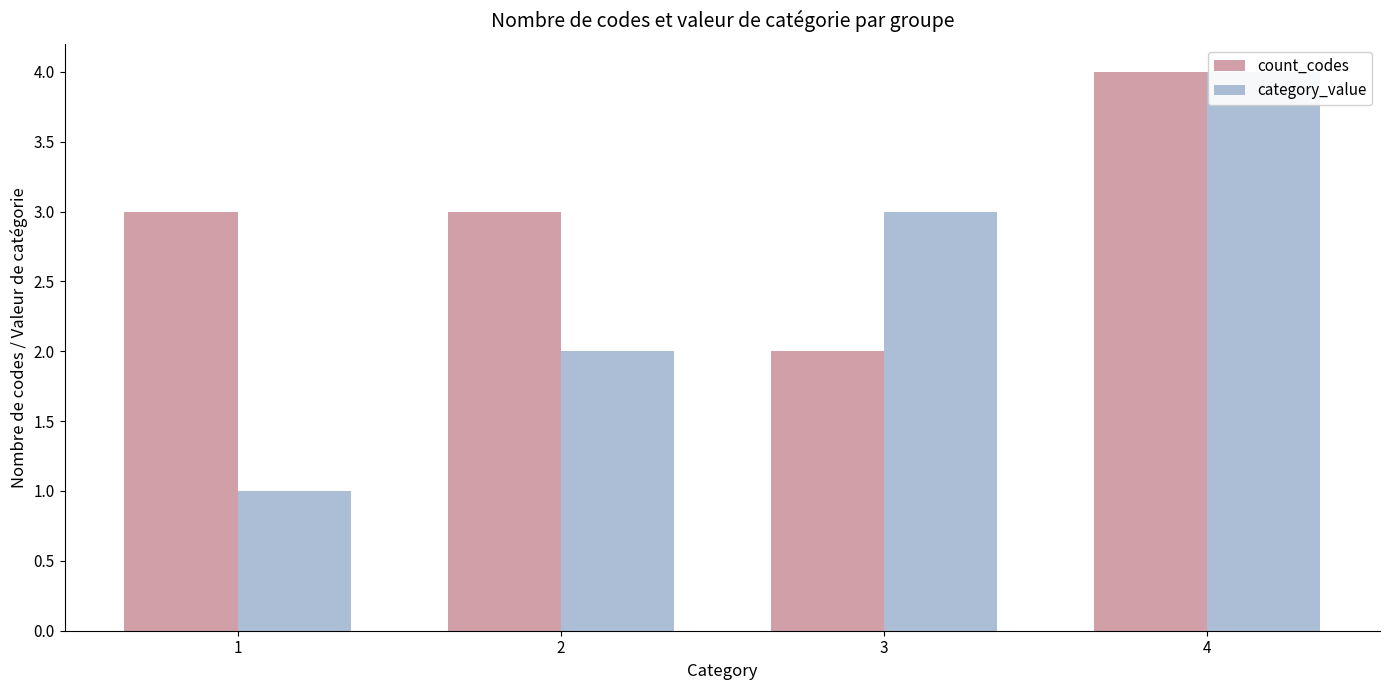

Where does the count_codes series first go above 3?

4